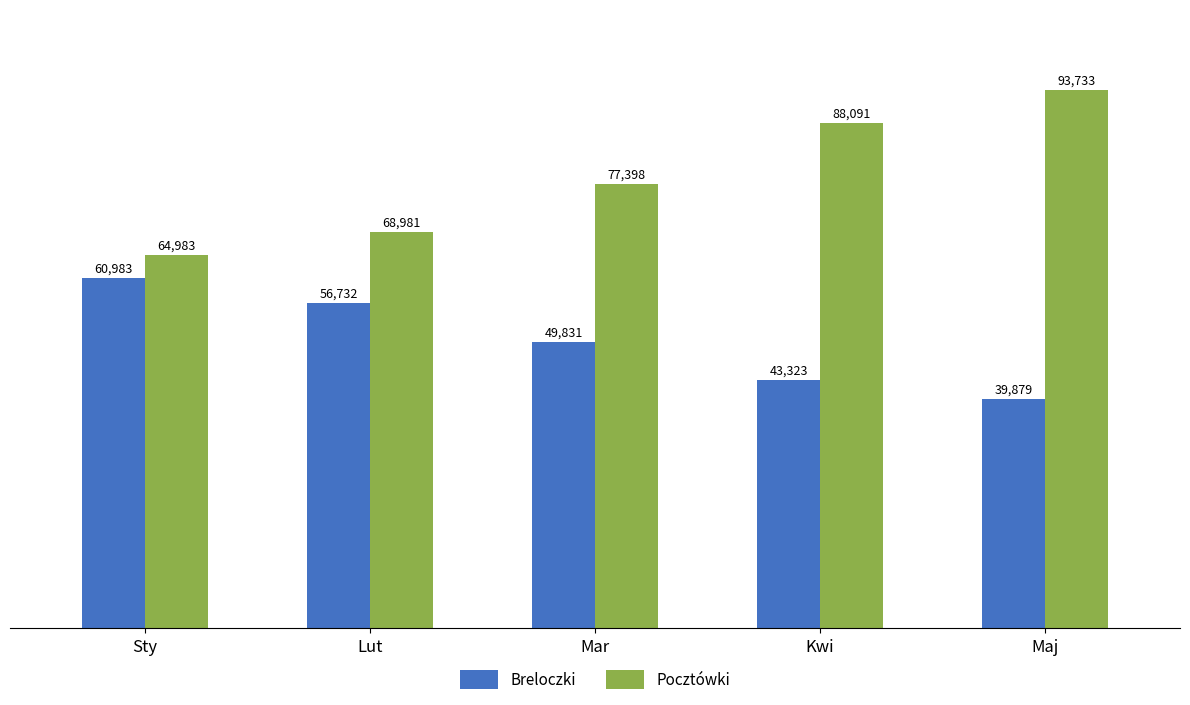

Count the Breloczki values in the range 43323 to 56732.

3